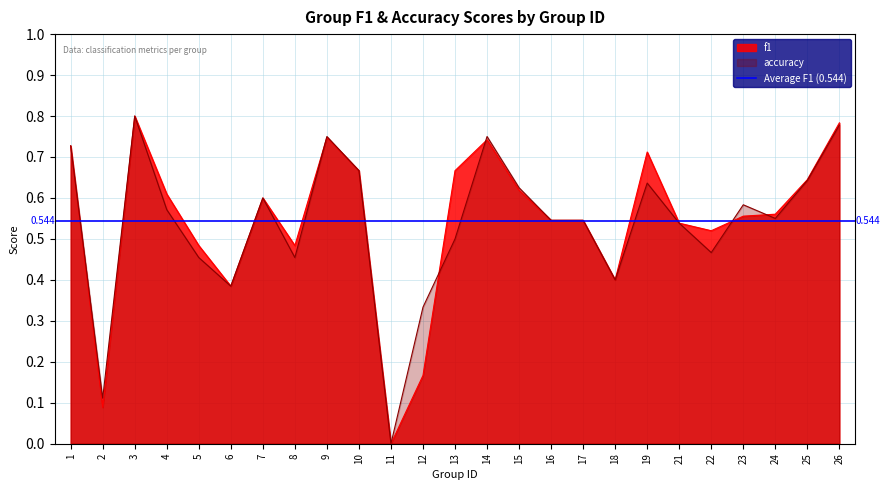

Is it true that f1 equals 1.4 at 26?

False